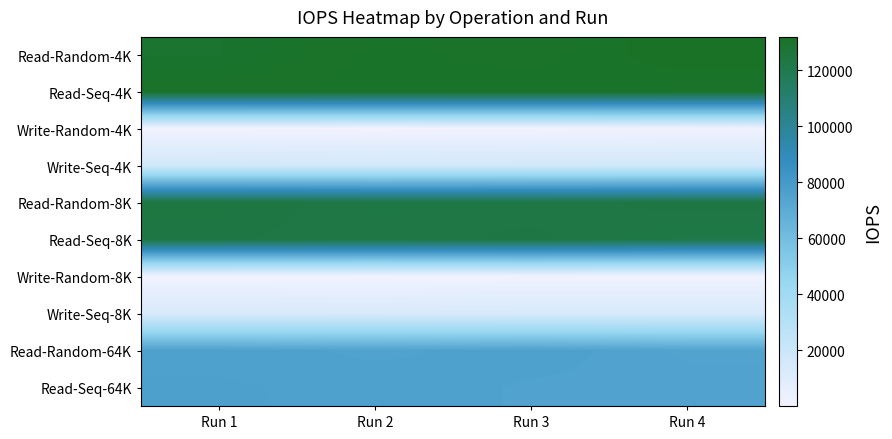

List the series in order of their peak value, lowest first.

Write-Random-8K, Write-Random-4K, Write-Seq-8K, Write-Seq-4K, Read-Random-64K, Read-Seq-64K, Read-Seq-8K, Read-Random-8K, Read-Seq-4K, Read-Random-4K